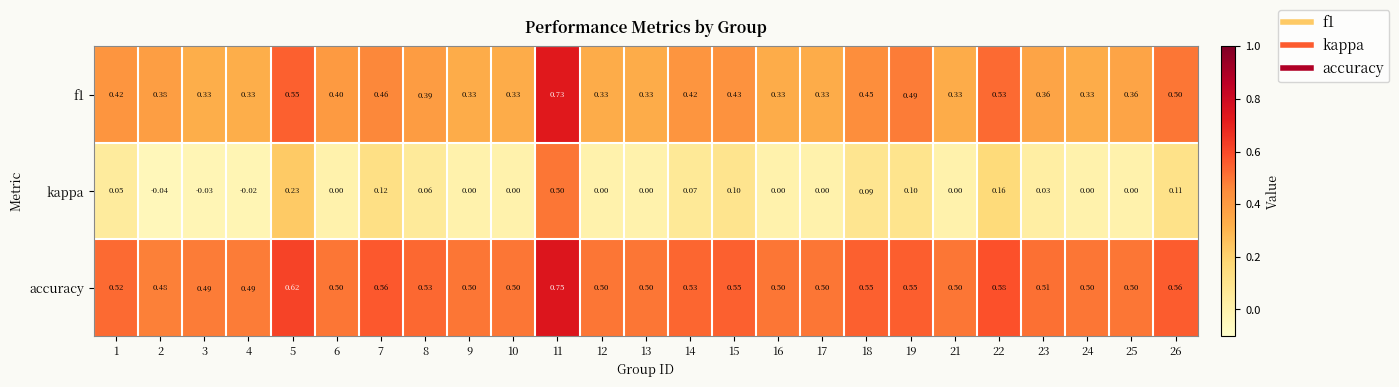

Which series has the largest total across all categories?

accuracy